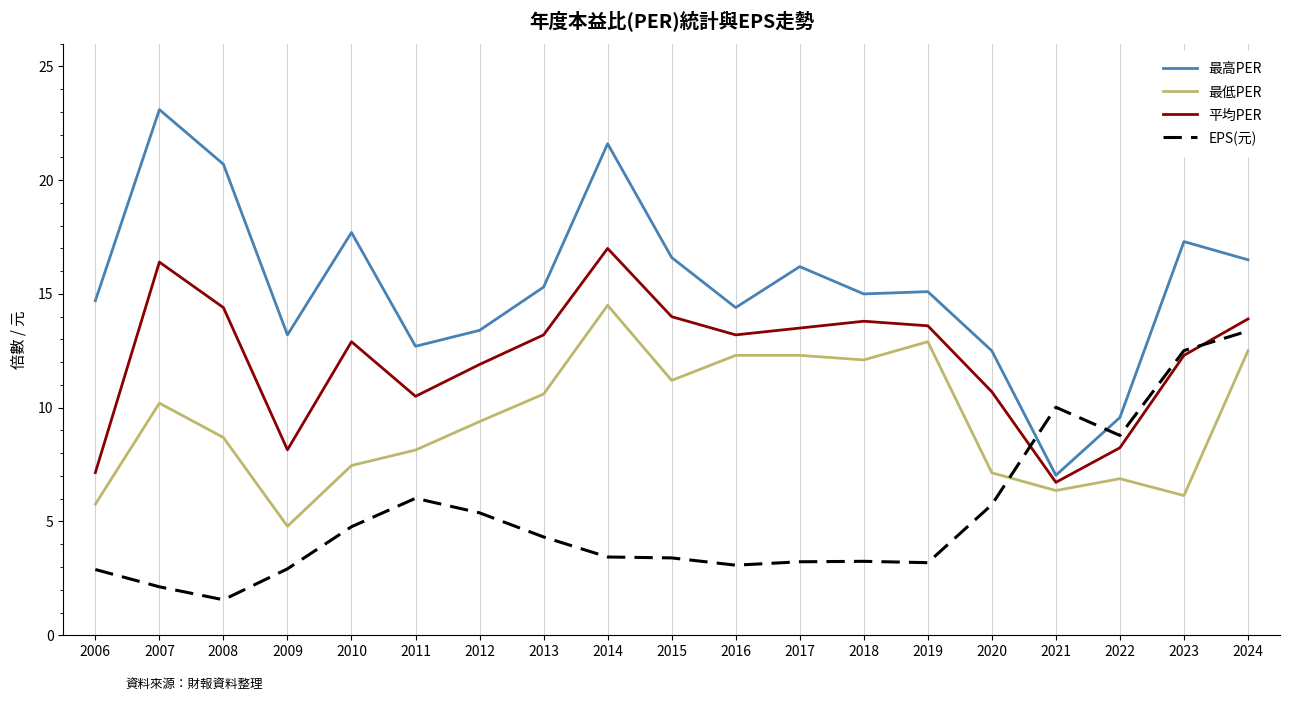

At 2018, list the series in order from smallest to largest.

EPS(元), 最低PER, 平均PER, 最高PER